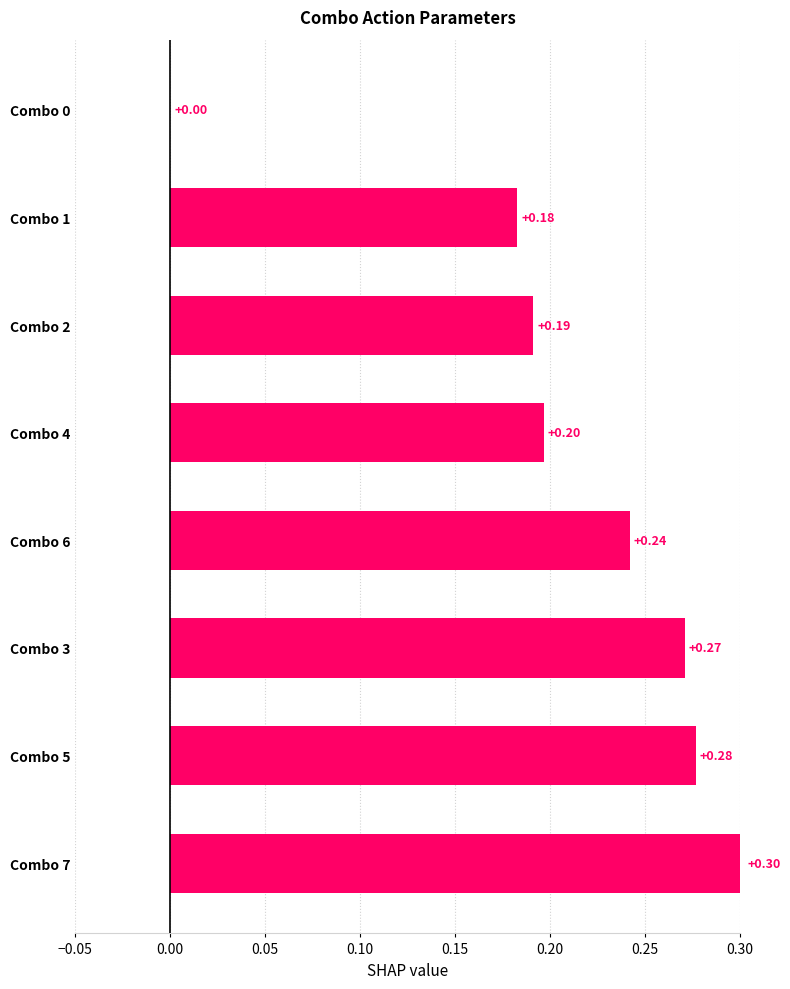

What is the maximum value shown in the chart?

0.3